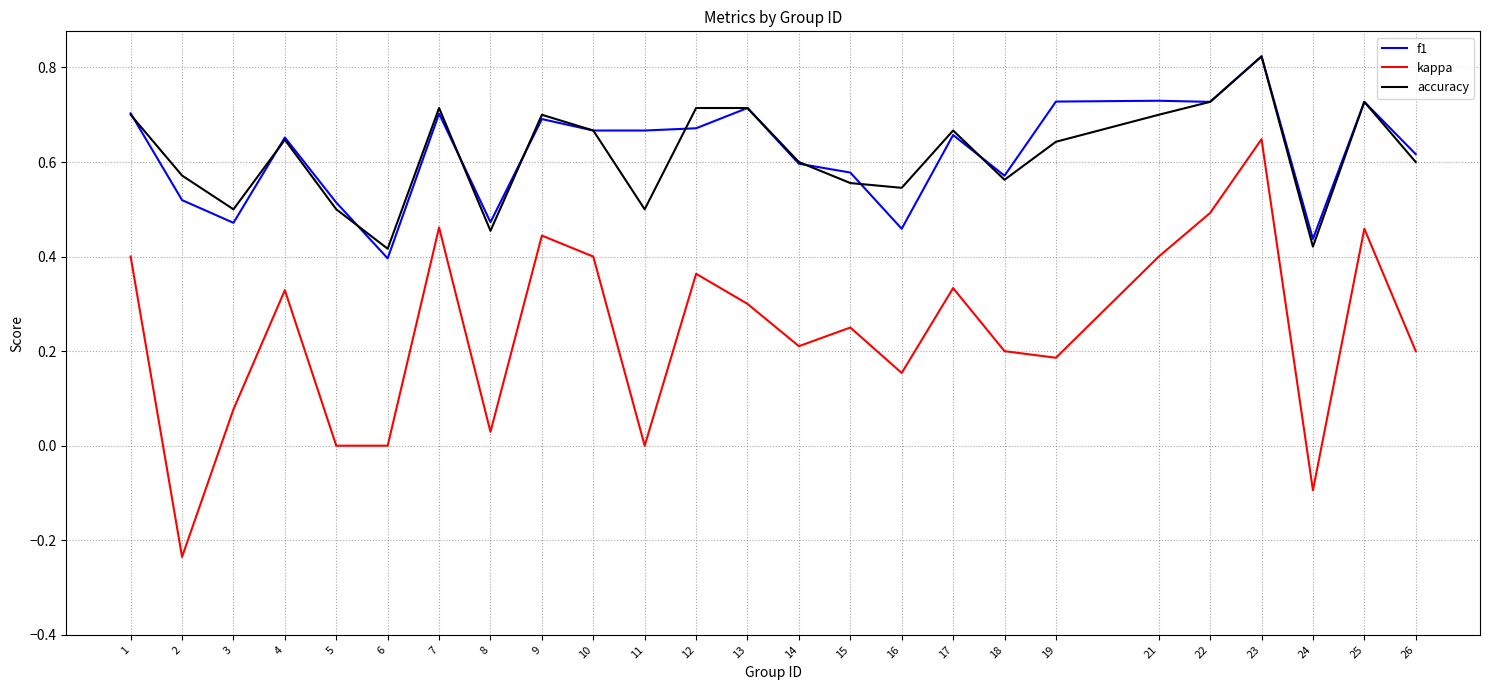

Is this an area chart (filled region under the line)?

No